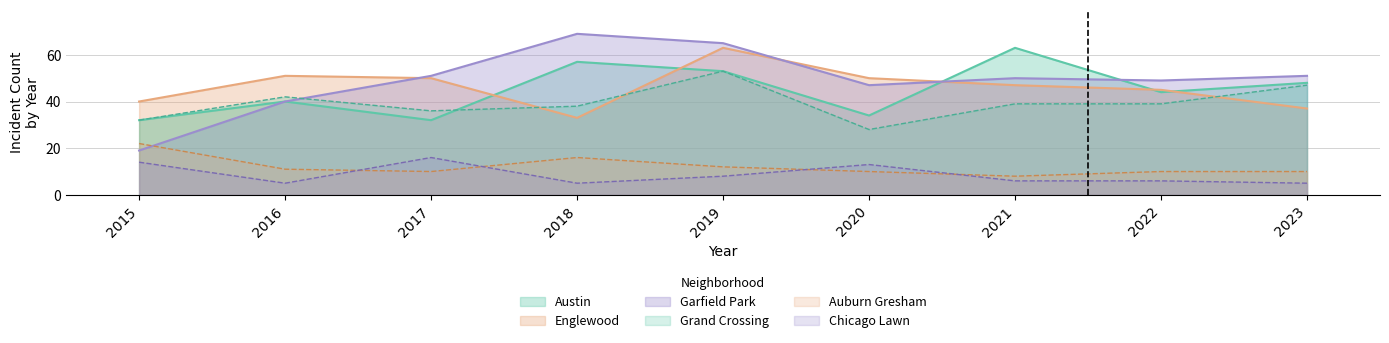

At which label is 2017 closest to 25?

Austin